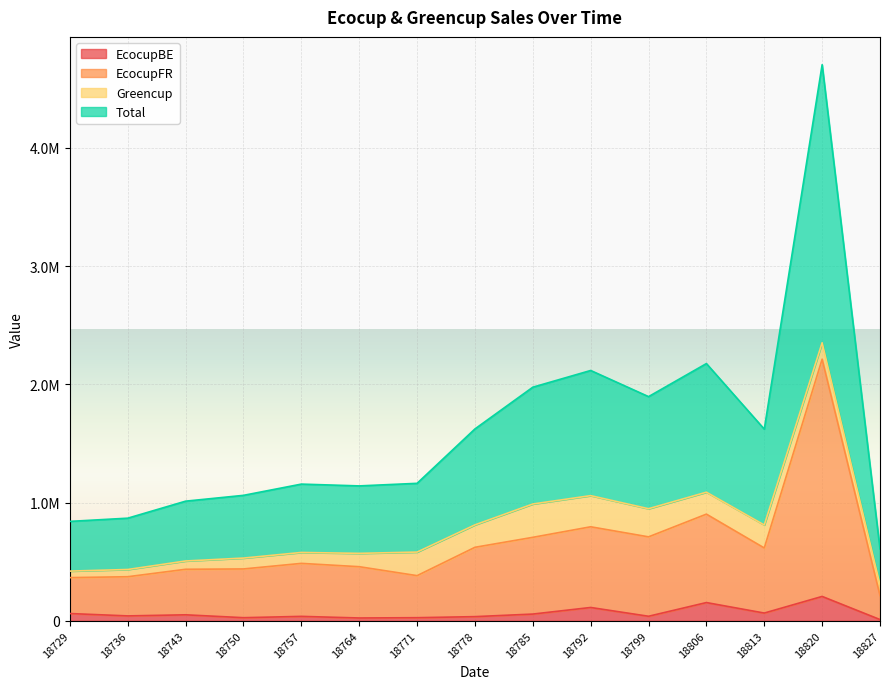

True or false: EcocupBE and Total intersect in this chart.

False